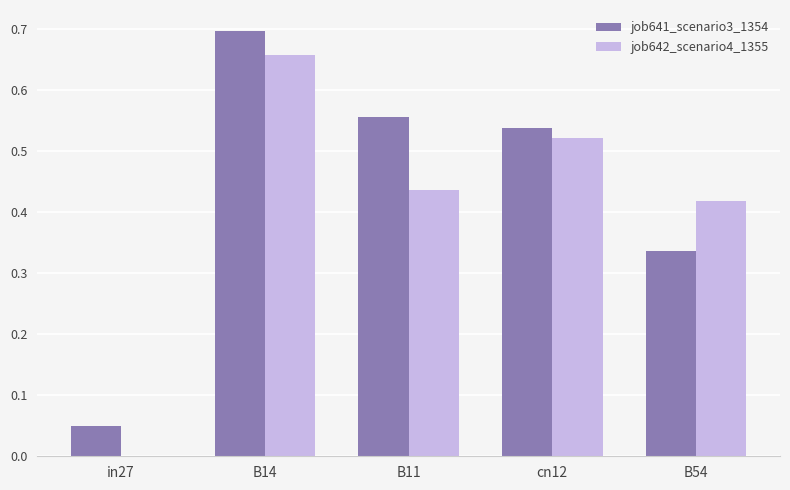

Which label corresponds to the largest value in the chart?

B14